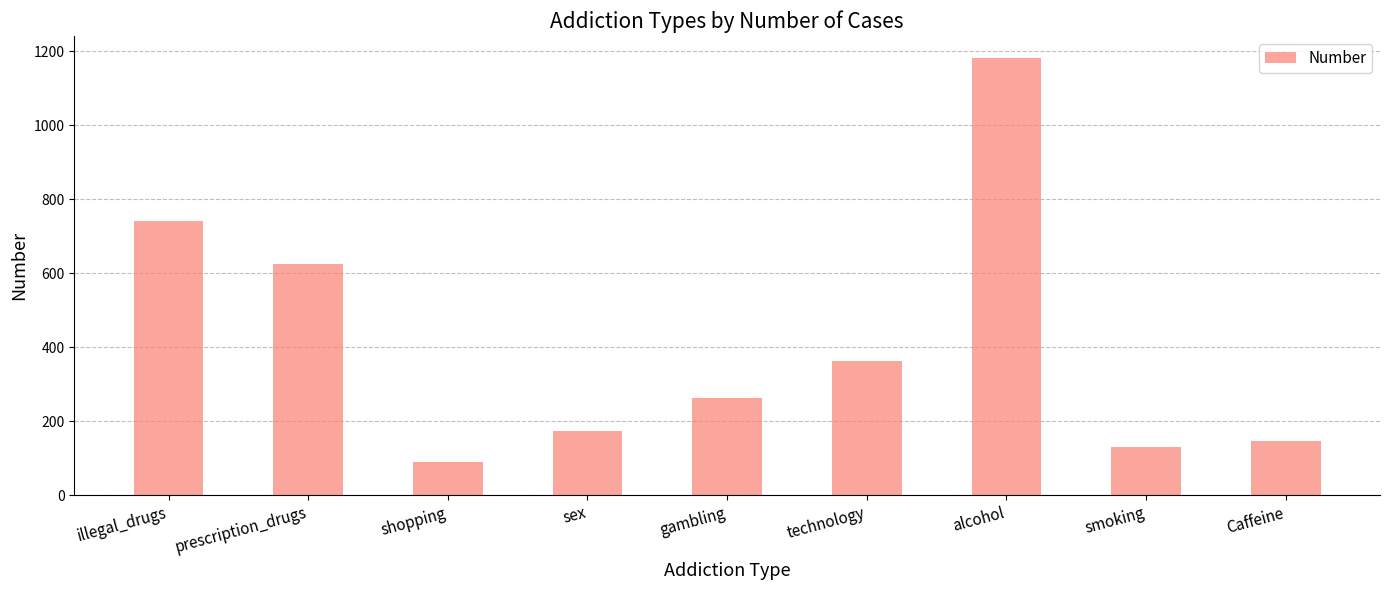

What is the sum of the values at prescription_drugs and gambling?

887